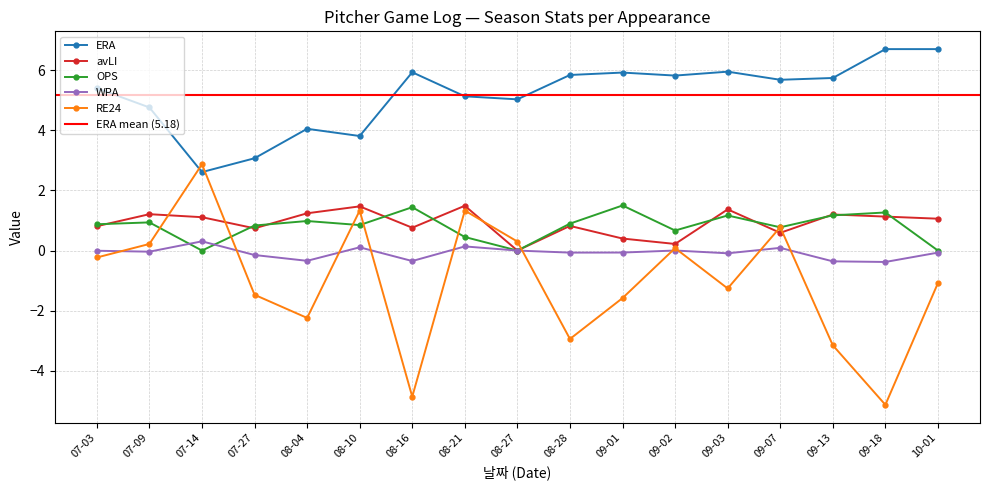

True or false: RE24 has a value of 3.7 at 07-14.

False